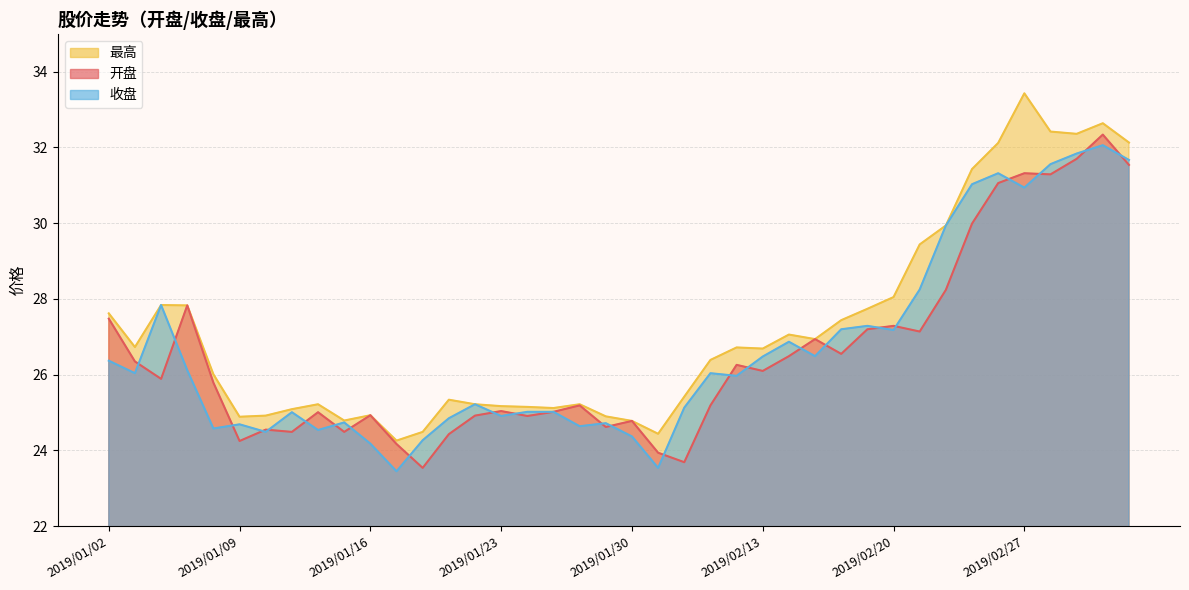

At which category is the sum across all series the highest?

2019/03/04